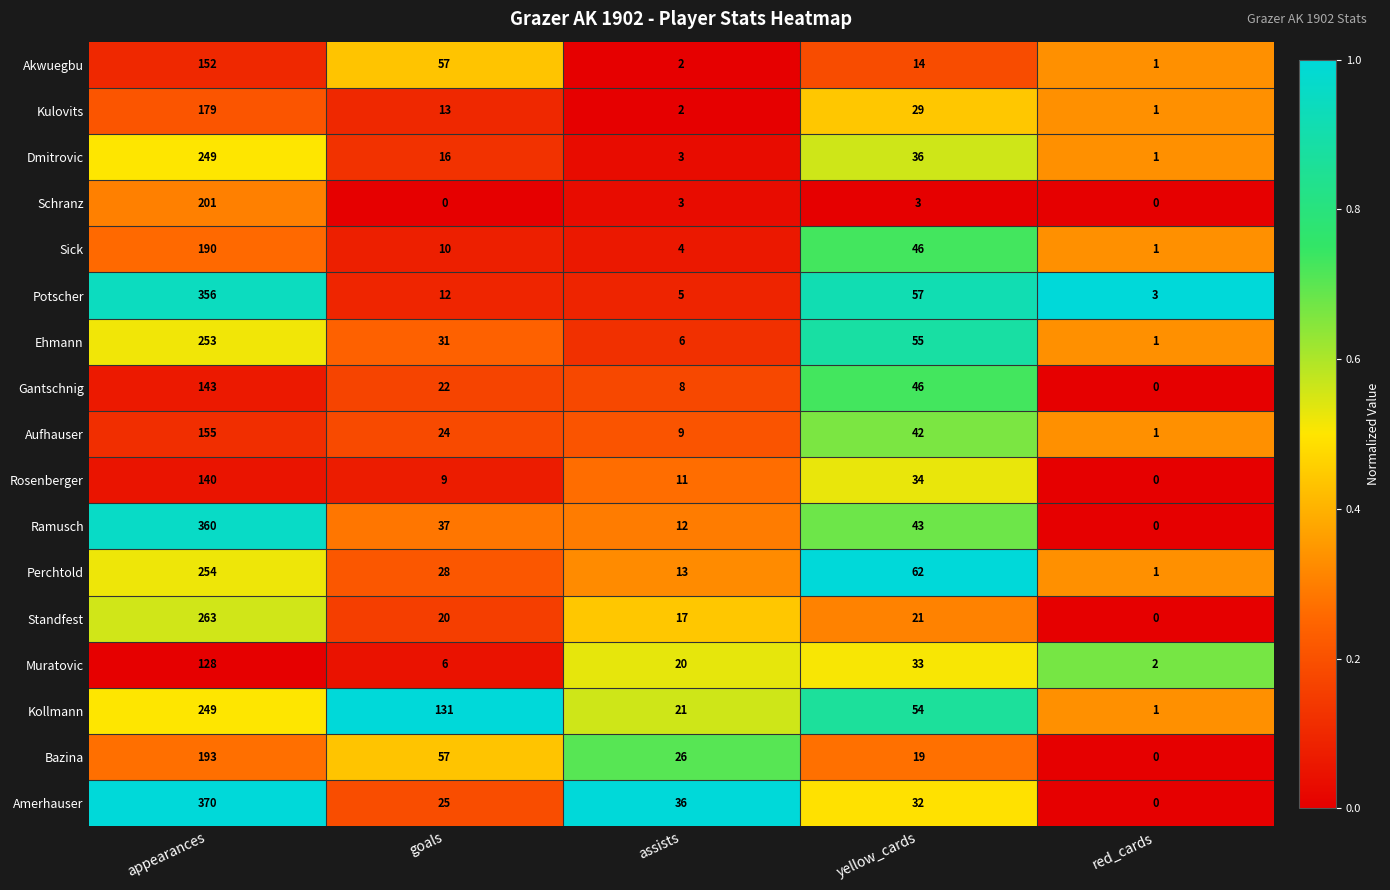

At which label does Akwuegbu reach its minimum?

red_cards